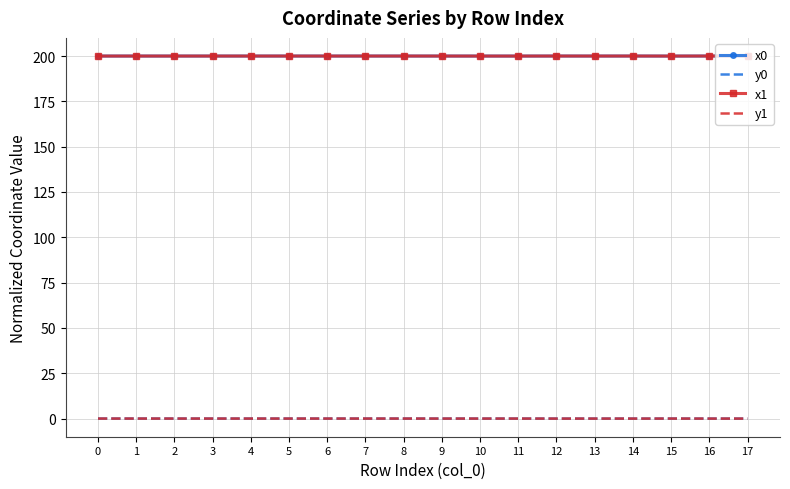

Is it true that x1 equals 305.7 at 8?

False